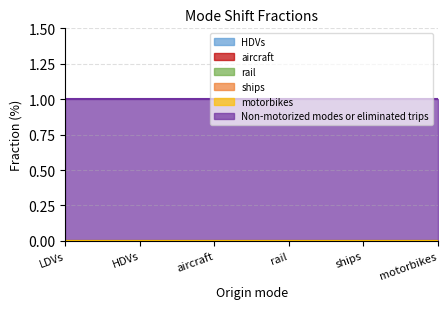

Rank the series by their maximum value, from highest to lowest.

Non-motorized modes or eliminated trips, HDVs, aircraft, rail, ships, motorbikes